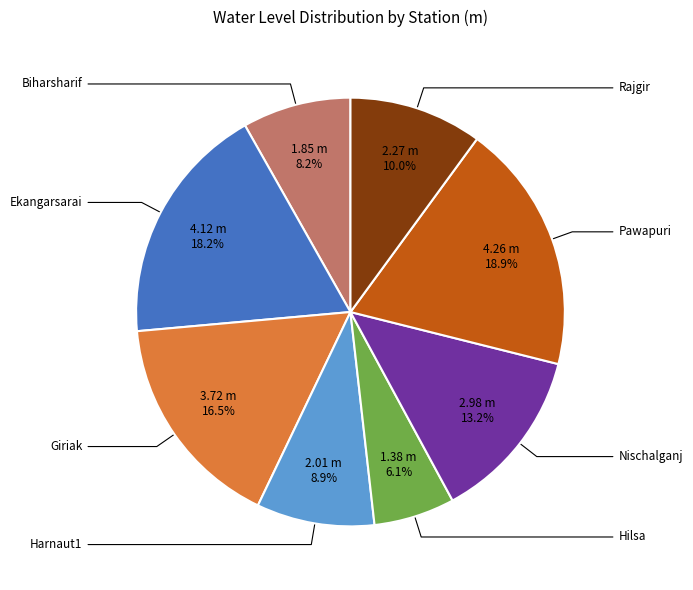

To the nearest percent, what is the difference between the largest and smallest slice percentages?

13%